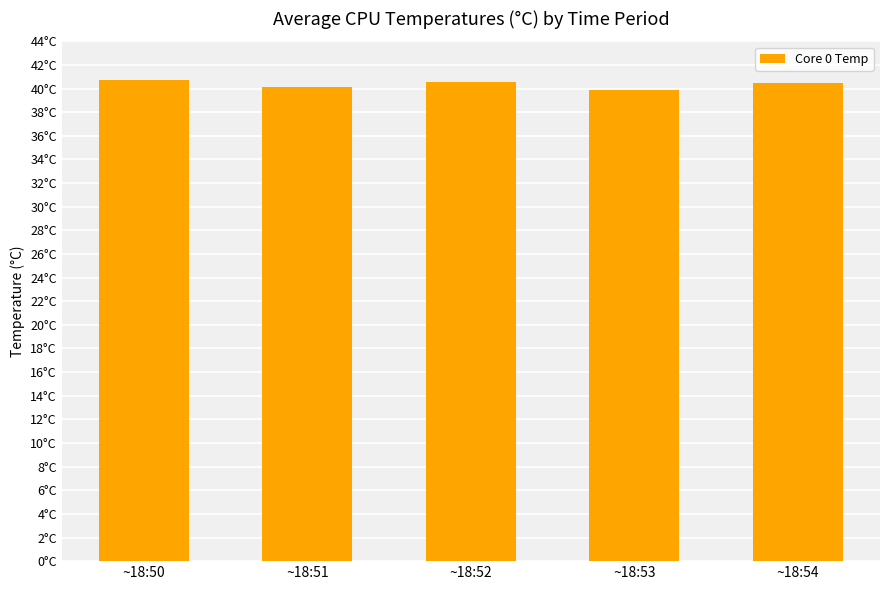

Rank the categories by value from lowest to highest.

~18:53, ~18:51, ~18:54, ~18:52, ~18:50